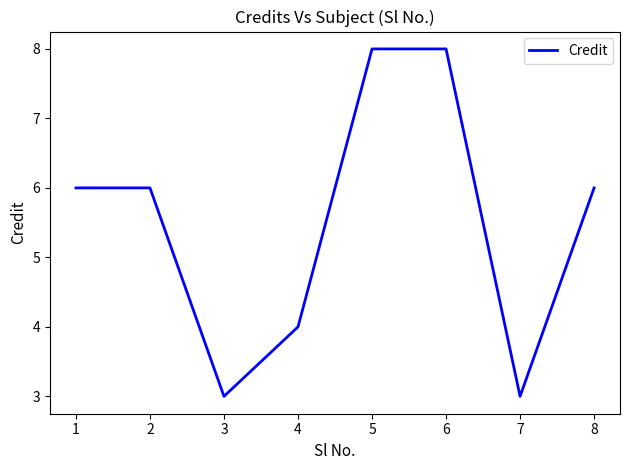

How many interior local valleys (lower than both neighbors) does the data have?

2